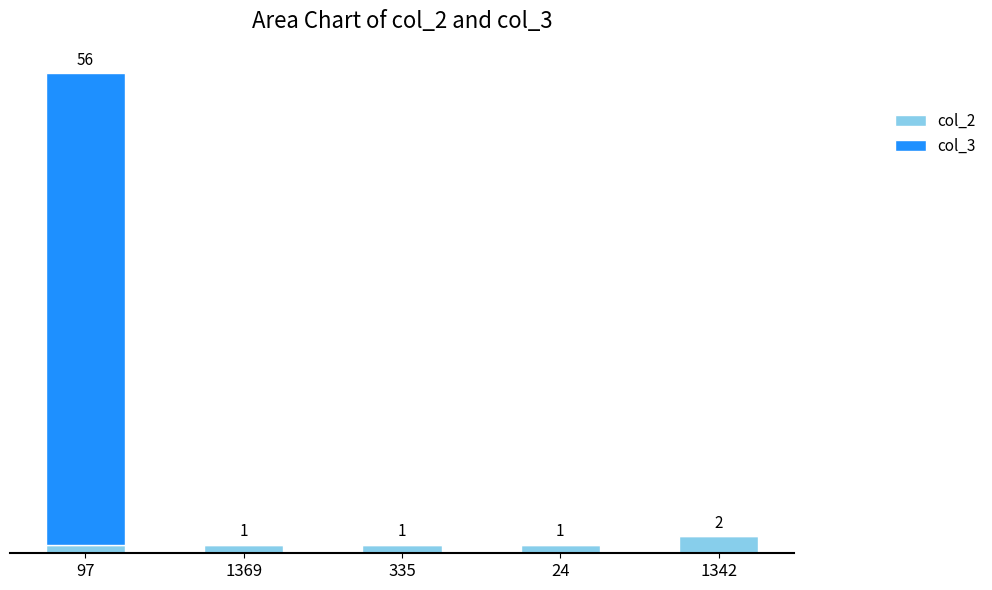

What are all the series names shown in the legend?

col_2, col_3